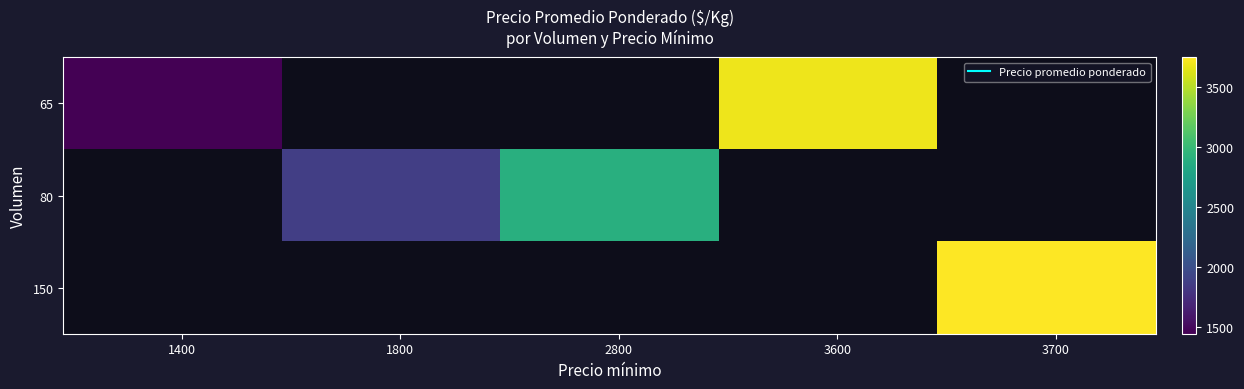

What is the change in value from 65_1400 to 150_3700?

+2301